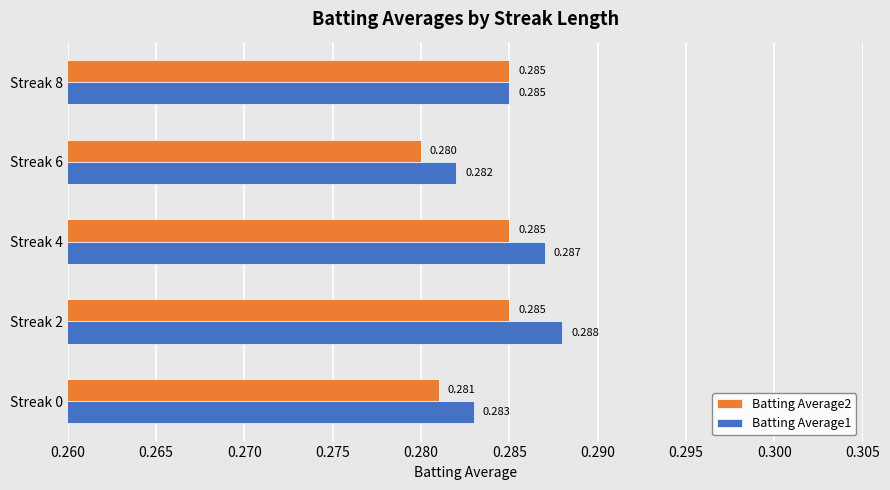

What are all the series names shown in the legend?

Batting Average2, Batting Average1